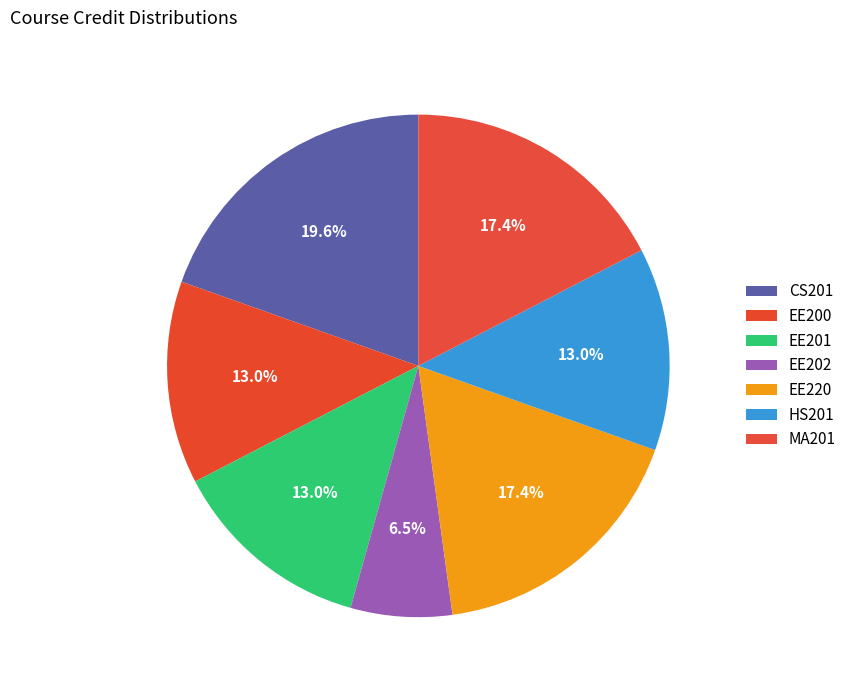

Count the number of slices in the pie.

7